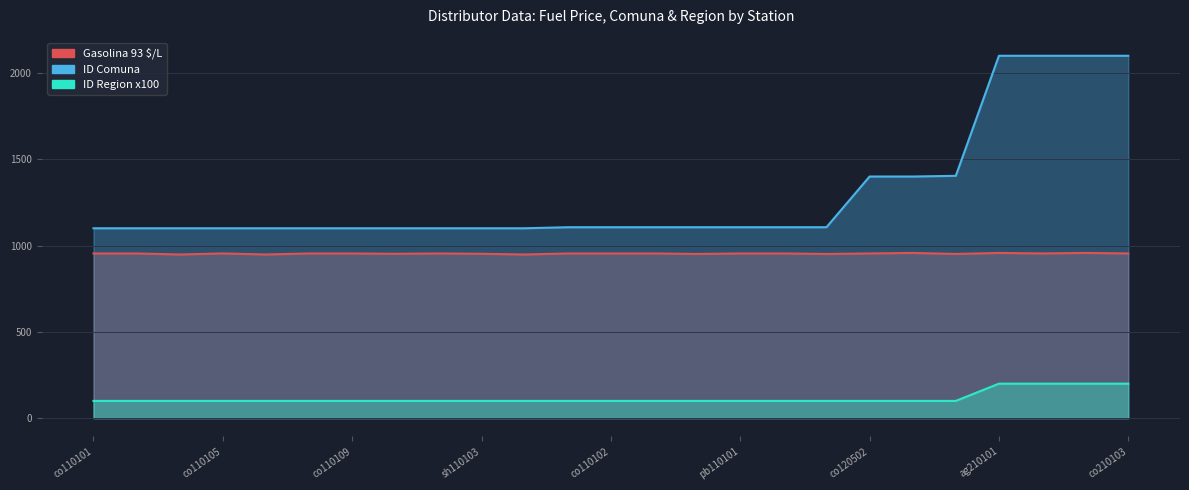

What is the difference between the maximum and minimum values in the ID Region series?

100